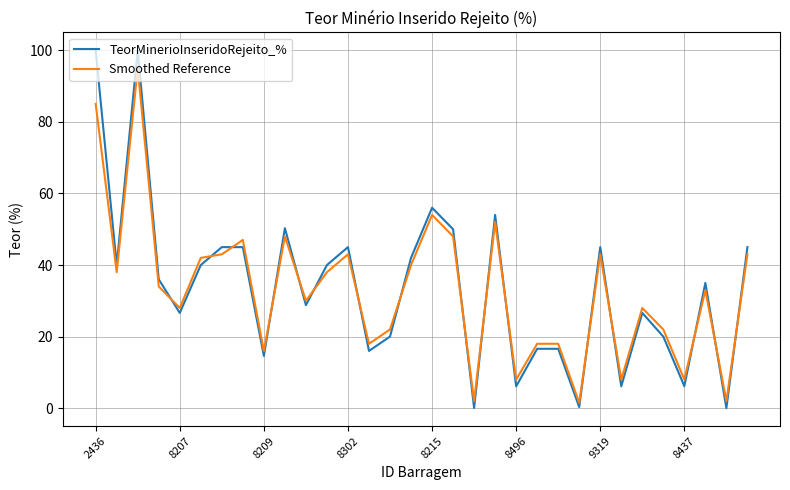

Which series has the widest spread of values?

TeorMinerioInseridoRejeito_%